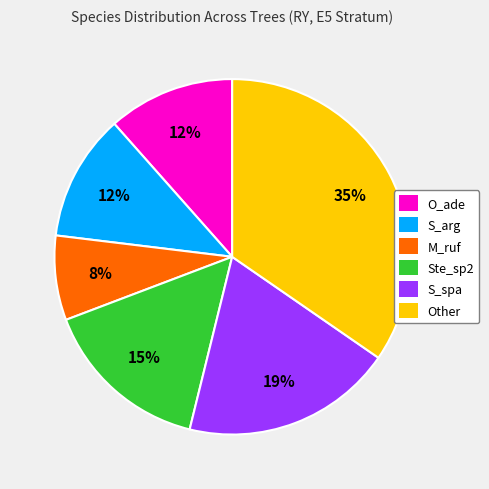

Is there any slice that represents more than half of the pie?

No